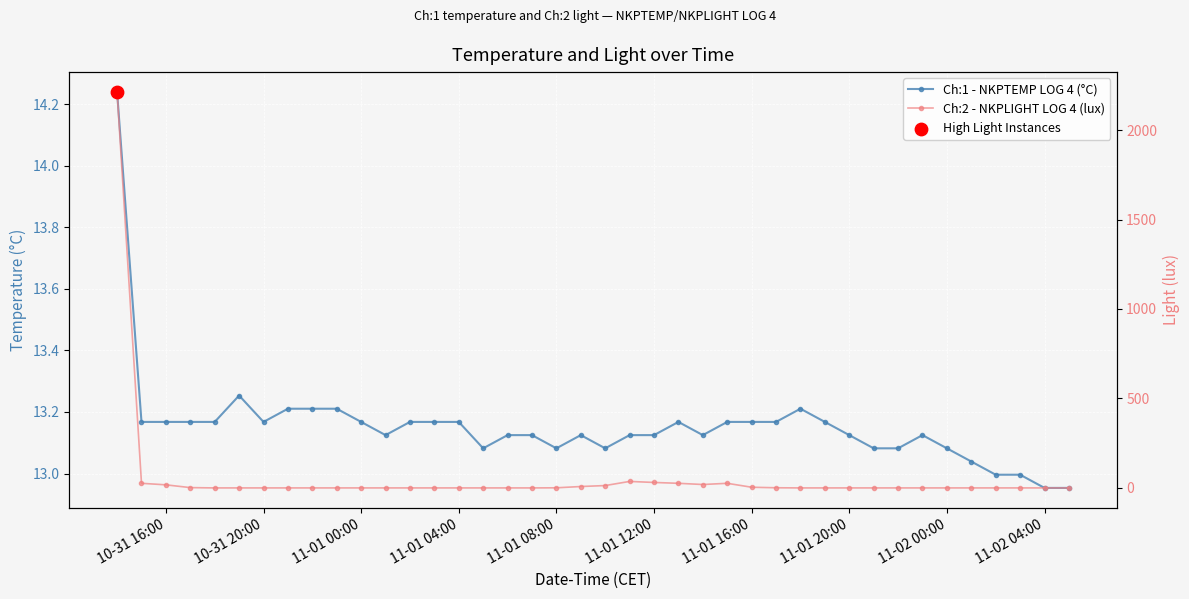

Which series reaches the maximum Y coordinate?

Ch:2 - NKPLIGHT LOG 4 (lux)